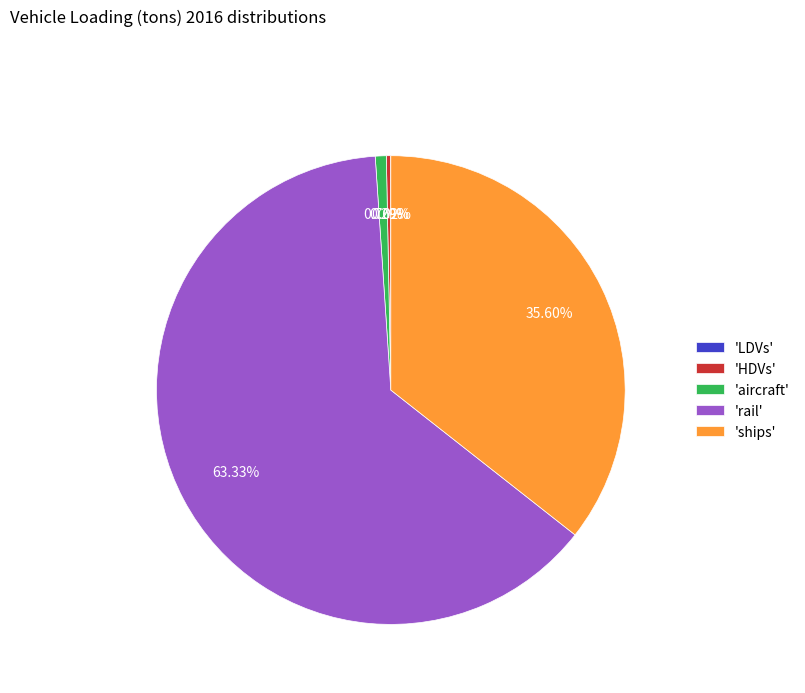

Between 'HDVs' and 'rail', which is larger?

'rail'